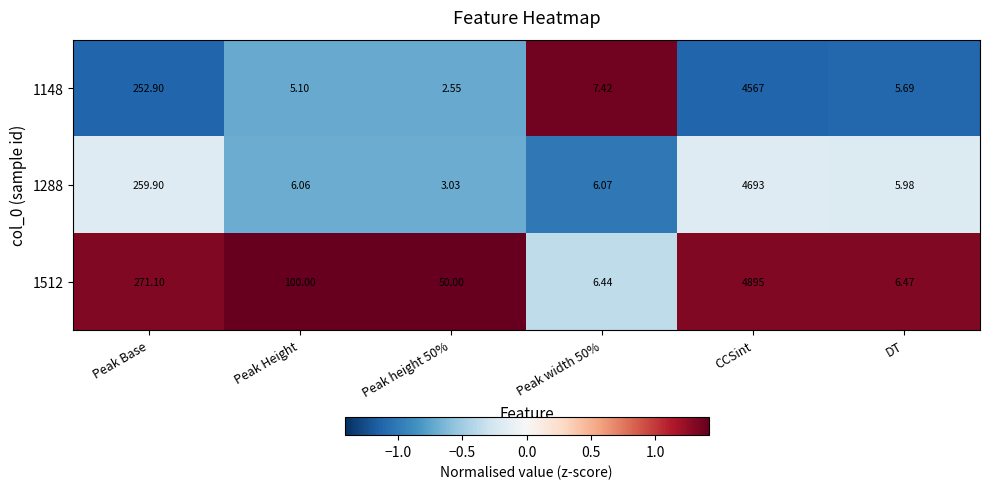

Where does the 1512 series first go above 100?

Peak Base